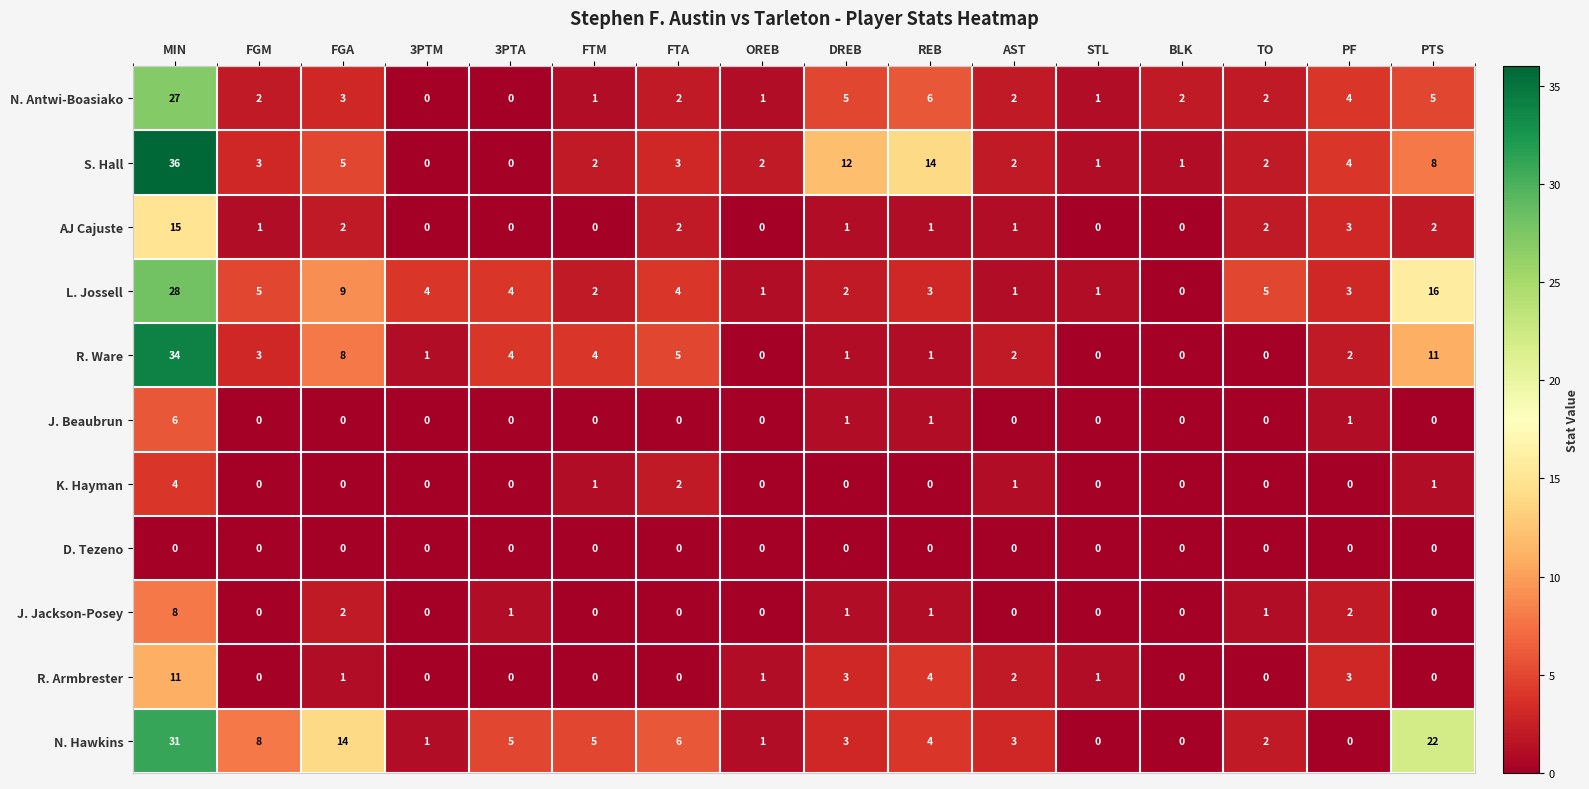

What is the maximum value shown in the chart?

36